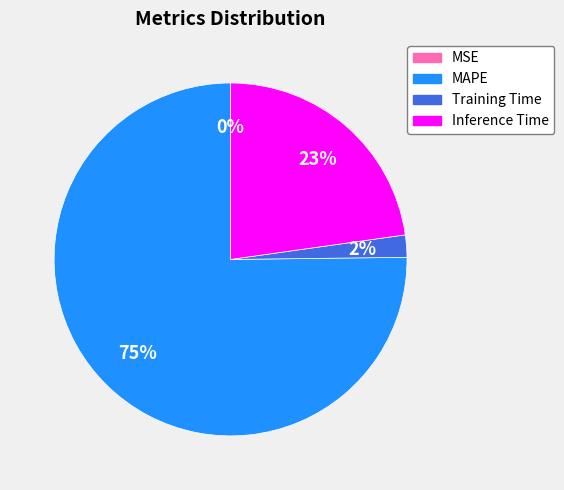

Is it true that MAPE is 75% of the pie?

True